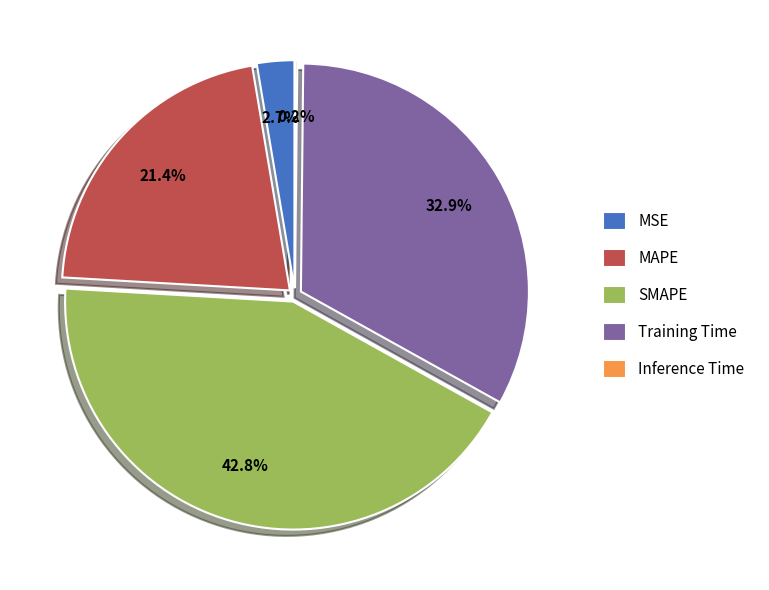

Do MAPE and Training Time together represent more than half of the pie?

Yes